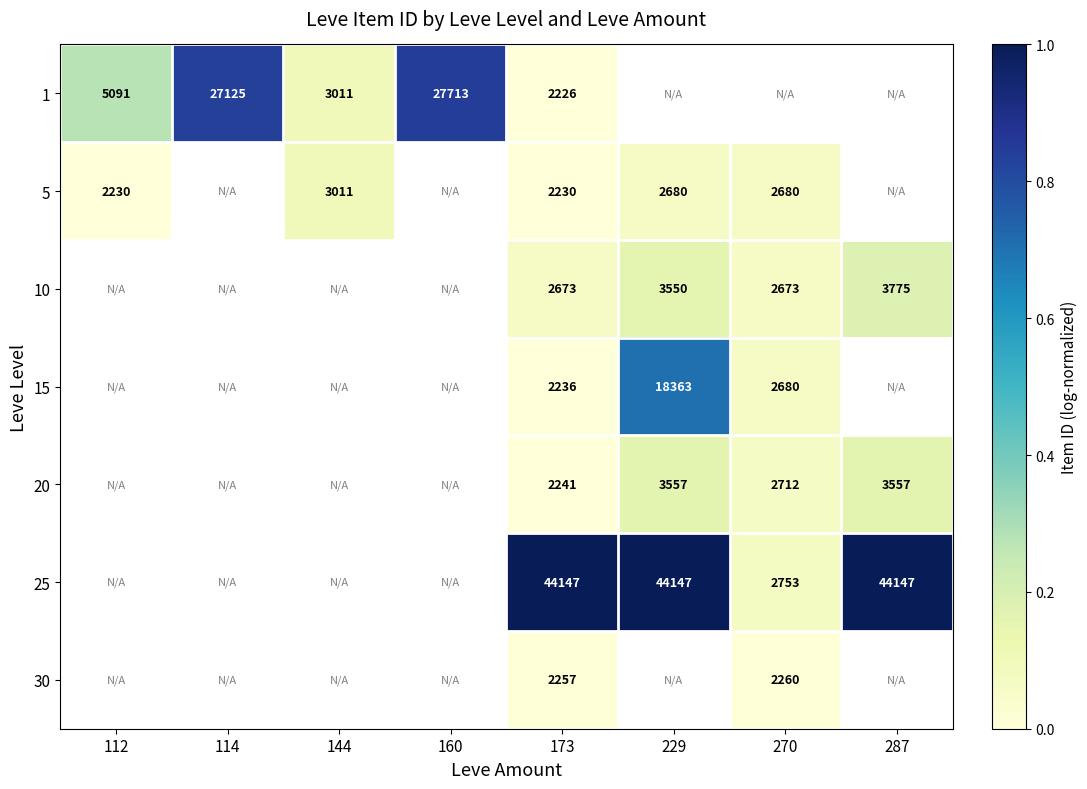

At how many categories does at least one series exceed 0?

8